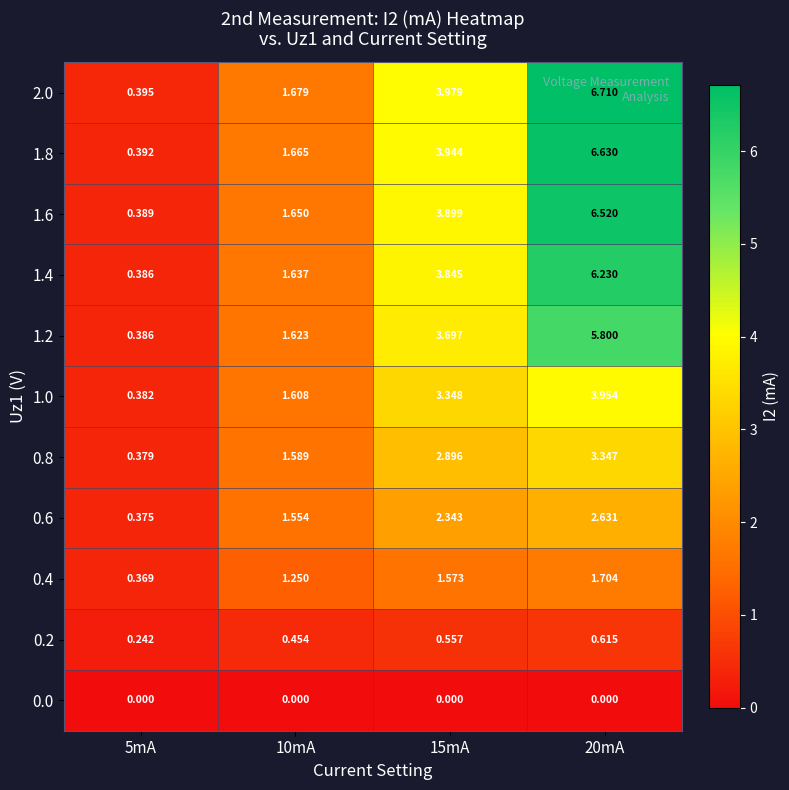

Between 15mA and 20mA, which series saw the biggest shift?

2.0